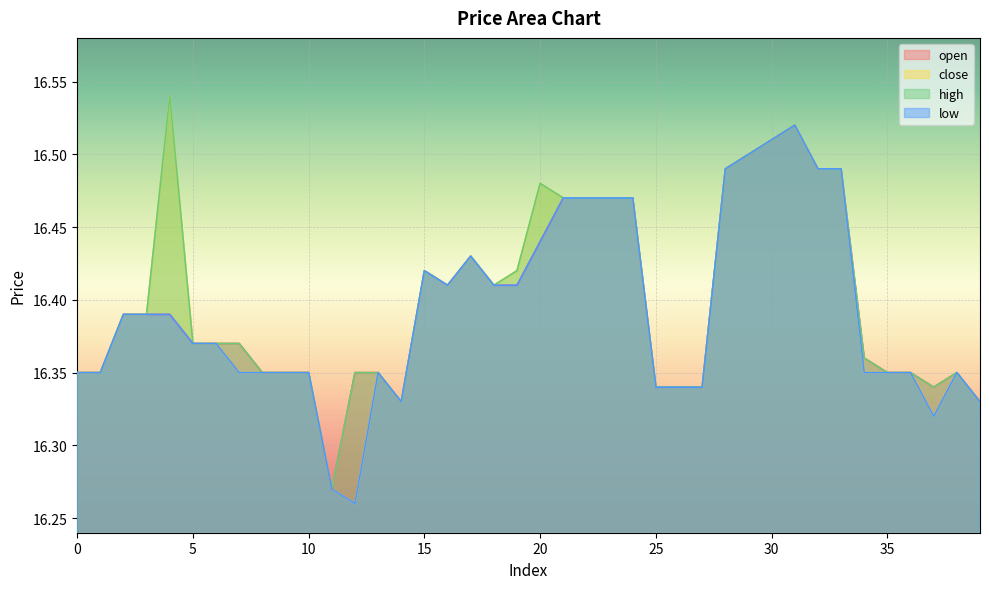

True or false: low and open cross at least once.

False